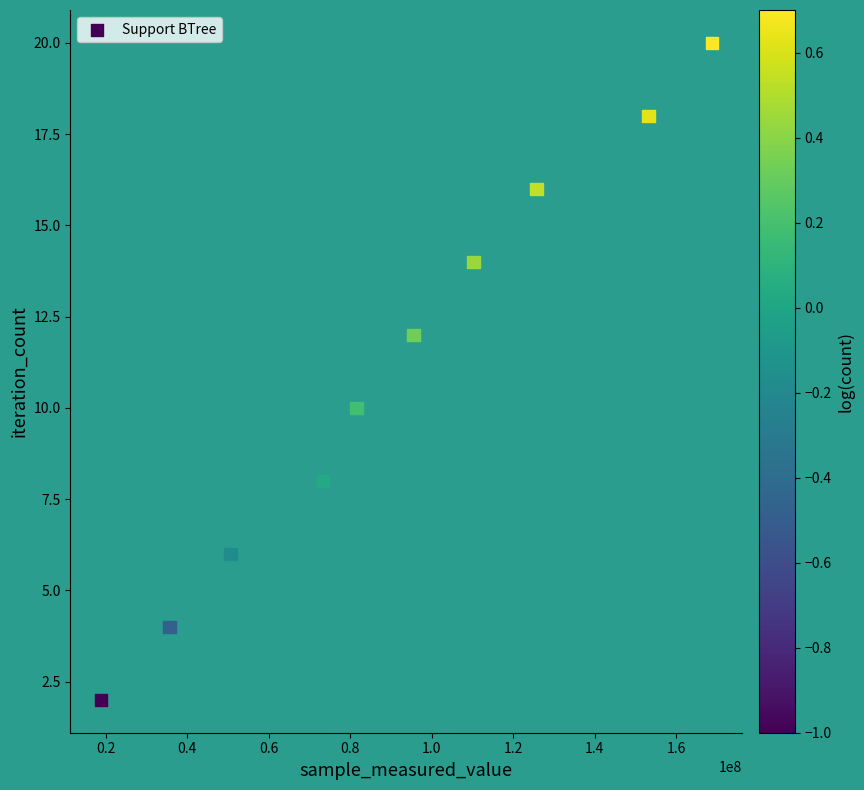

What is the range of X values (max minus min)?

149880015